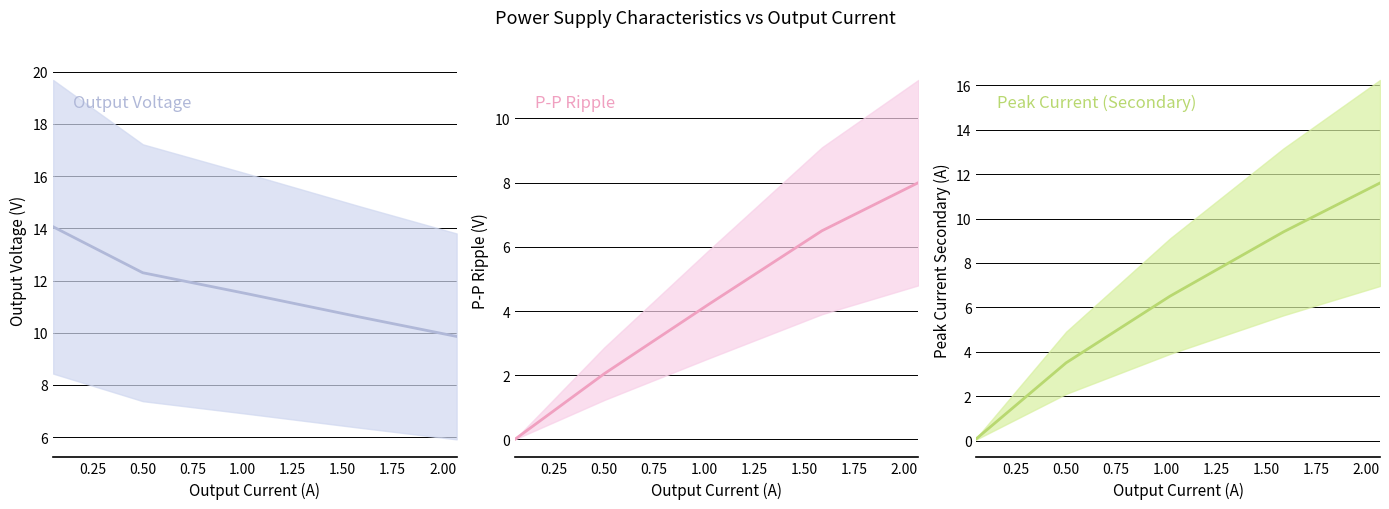

Which has a higher value, 0.75 or 0.50?

0.50